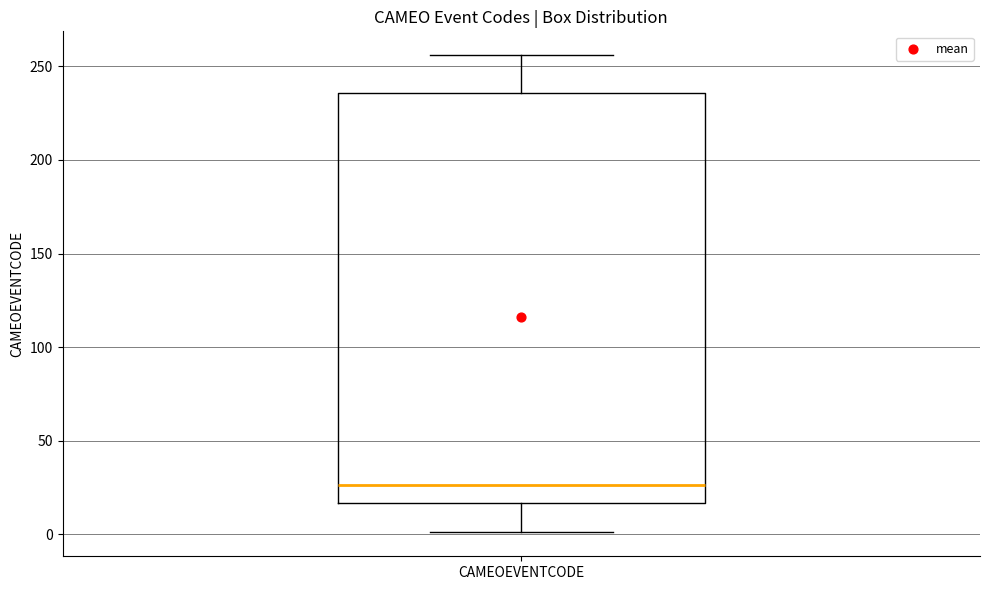

Where does the median line of the box for CAMEOEVENTCODE sit on the y-axis? The values are not printed on the chart, so give them approximately, as read against the axis.

25